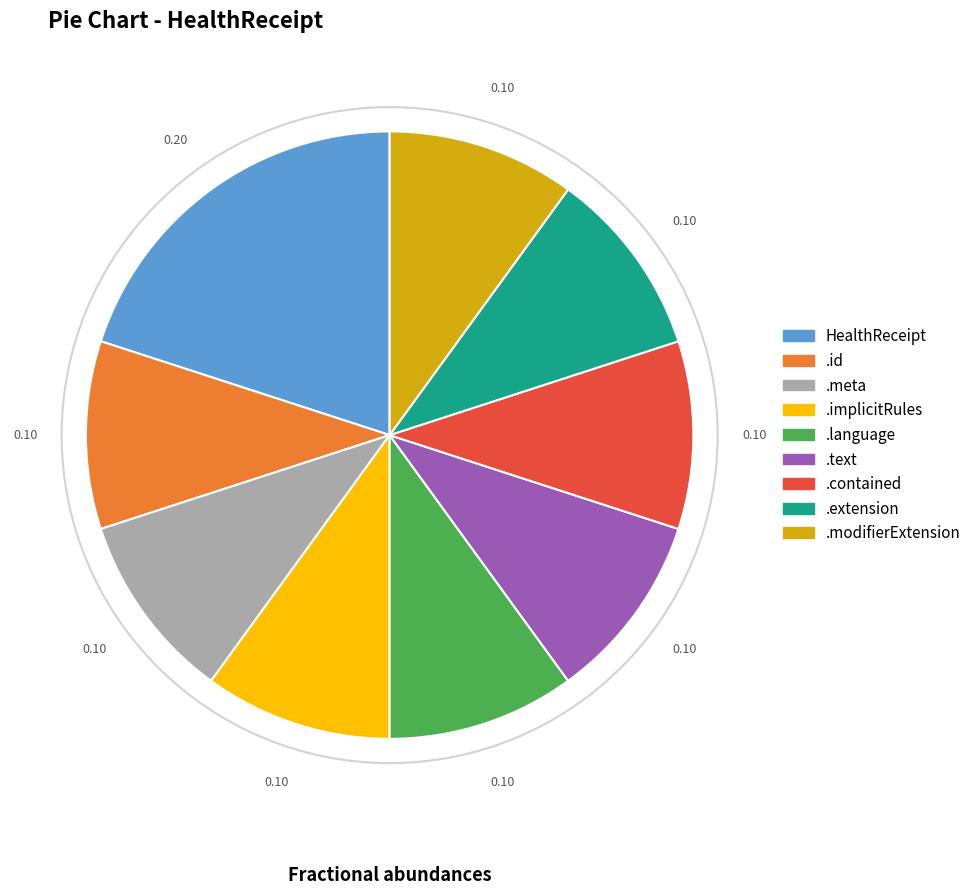

Approximately how many times larger is the value at HealthReceipt compared to .text?

2.0